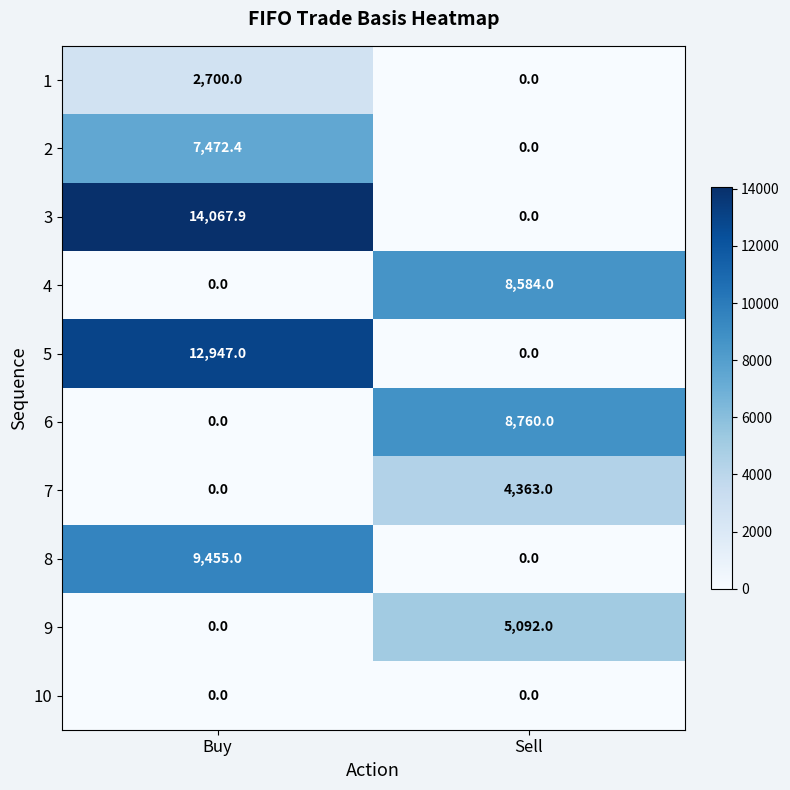

How many data points in 6 are less than 8760?

1